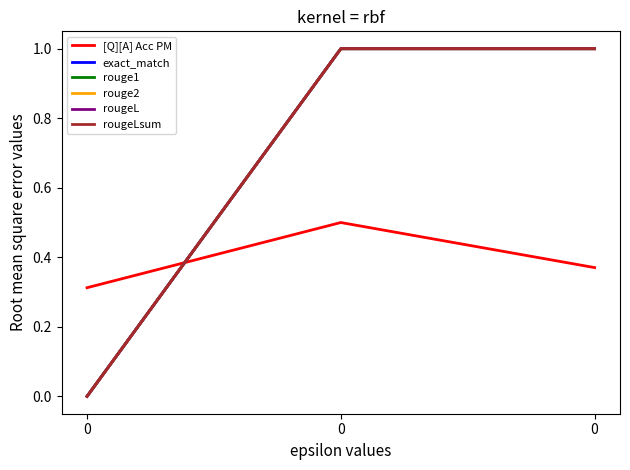

Does the chart display data point markers on the line(s)?

No